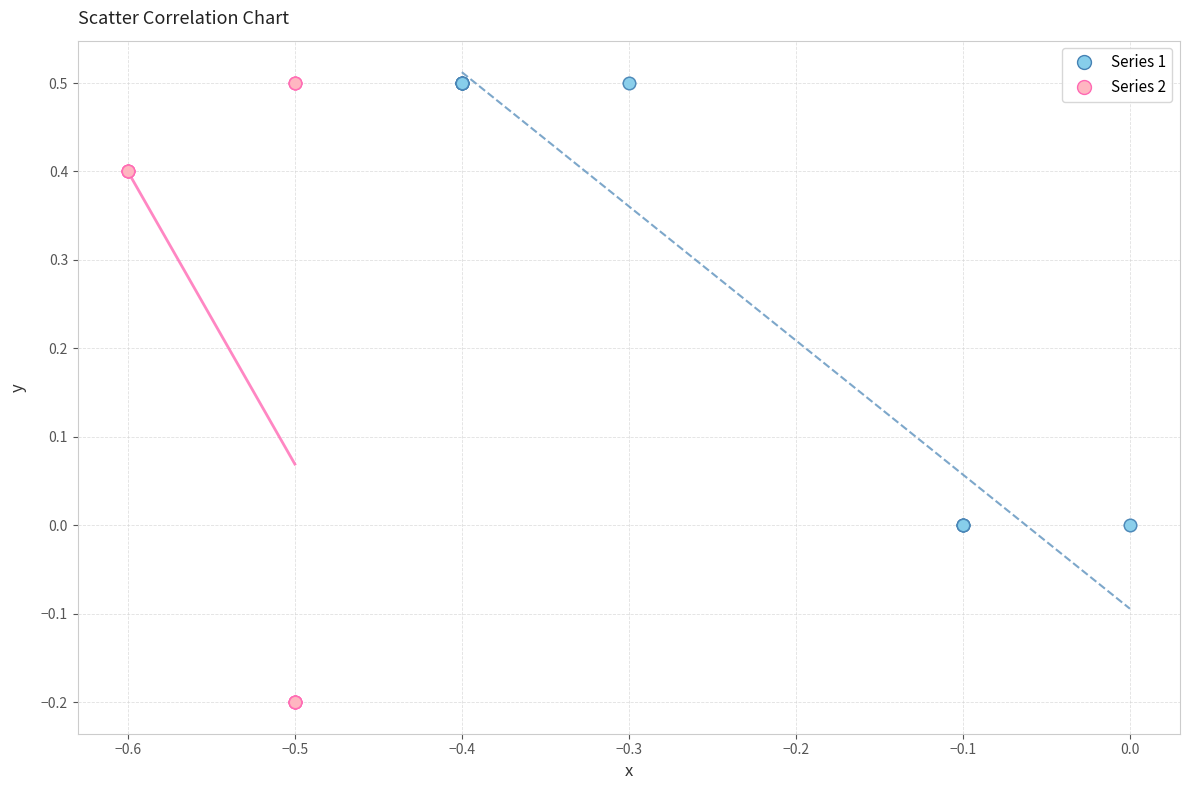

Which series contains the lowest Y value?

Series 2